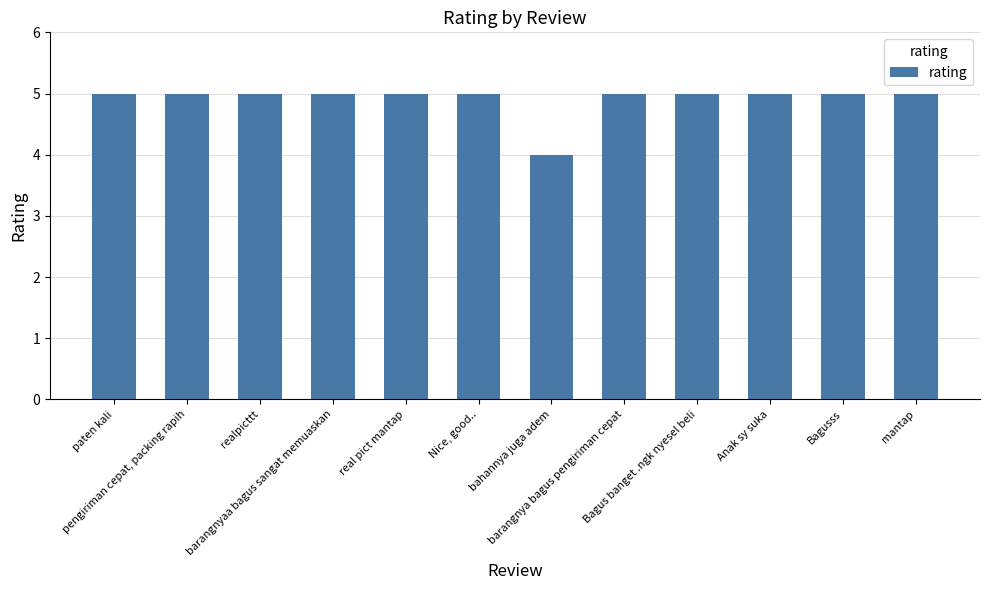

What is the smallest value displayed?

4